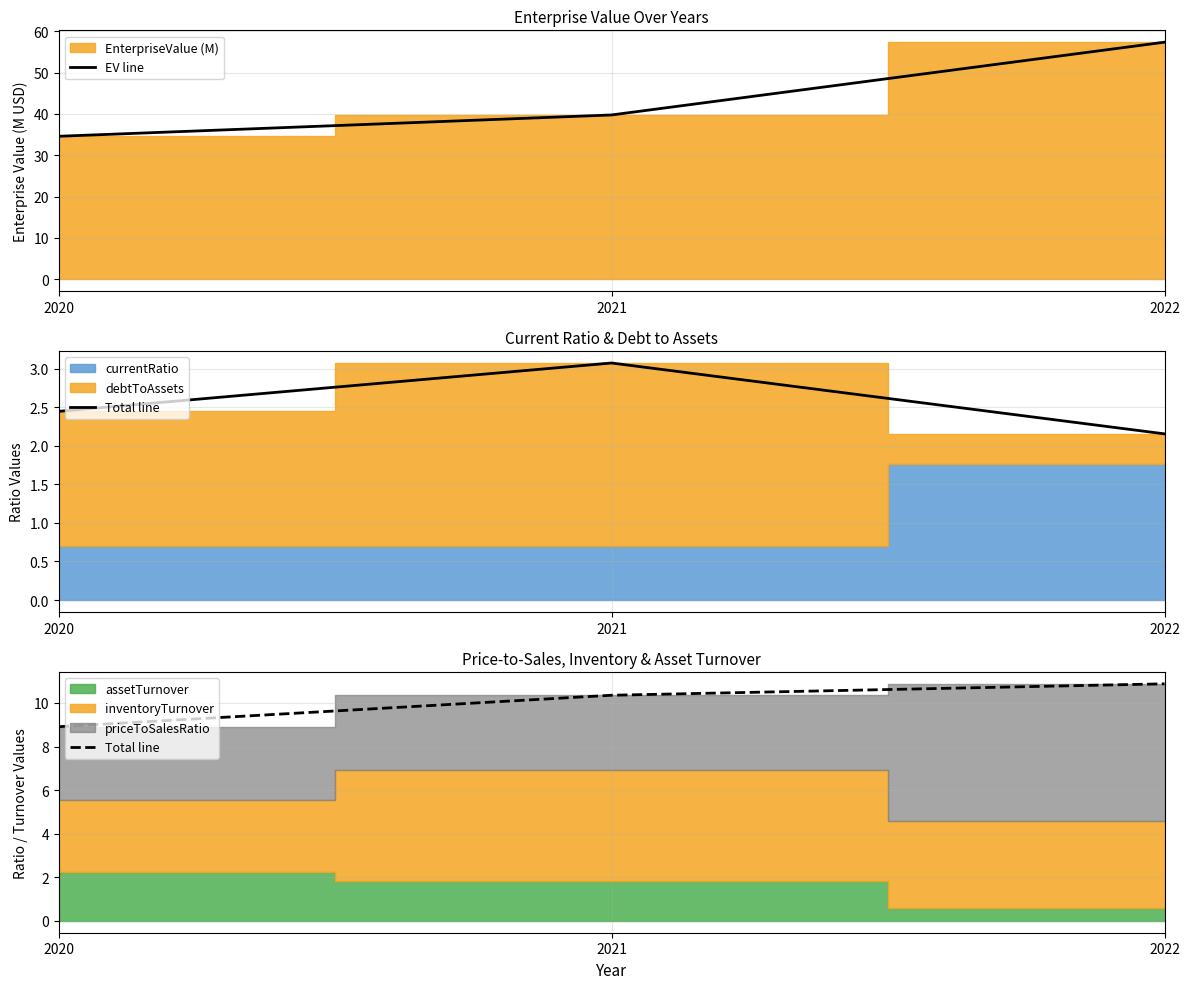

Reading left to right, extract all data points from this chart.

EV line: 34.6	39.8	57.4
Total line: 8.9	10.4	10.9